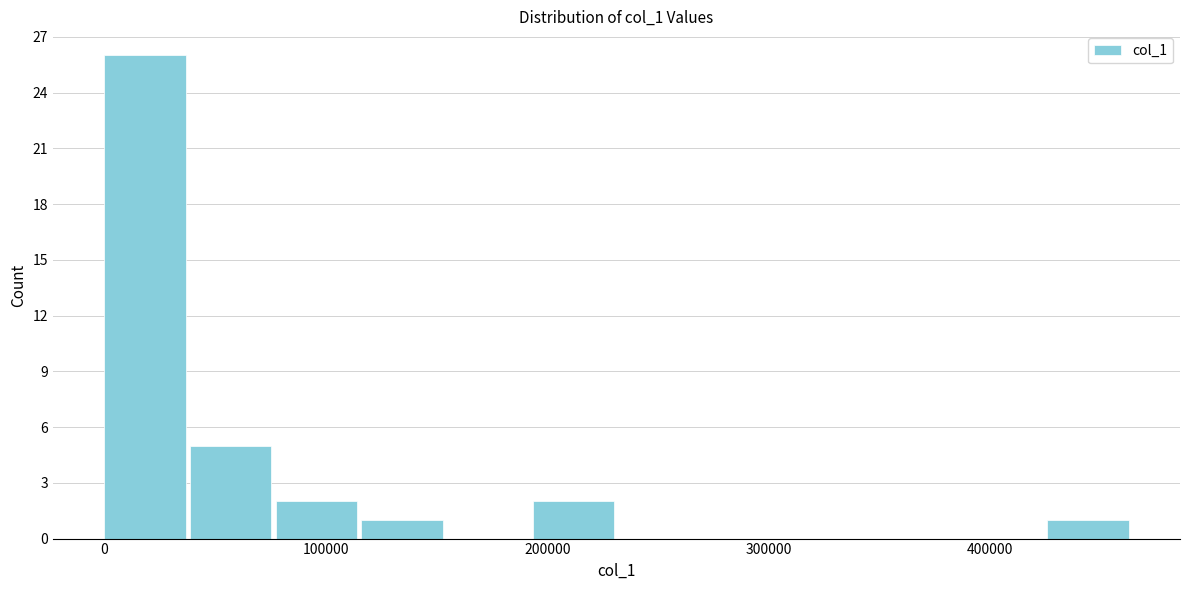

Around what value on the x-axis is the tallest bar? Give the approximate position of its centre, as read against the axis.

20000